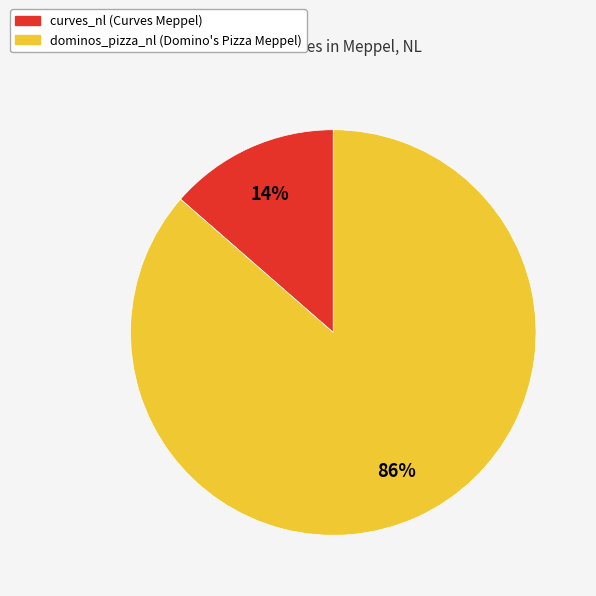

Combined, do dominos_pizza_nl (Domino's Pizza Meppel) and curves_nl (Curves Meppel) account for over 50%?

Yes